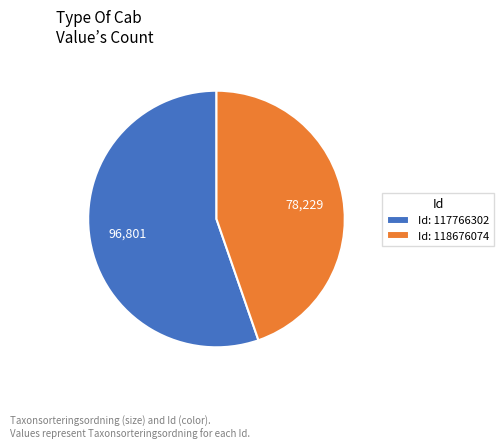

Is it true that Id: 118676074 is 31% of the pie?

False